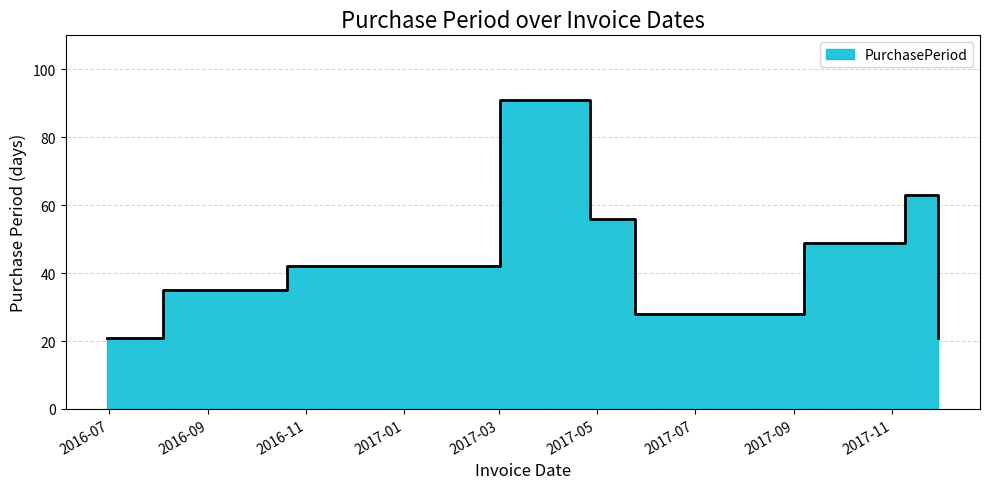

List the labels in order of value, smallest first.

2016-06-30, 2017-11-30, 2017-05-25, 2017-06-22, 2017-07-20, 2016-08-04, 2016-09-08, 2016-10-20, 2016-12-01, 2017-09-07, 2017-04-27, 2017-11-09, 2017-03-02